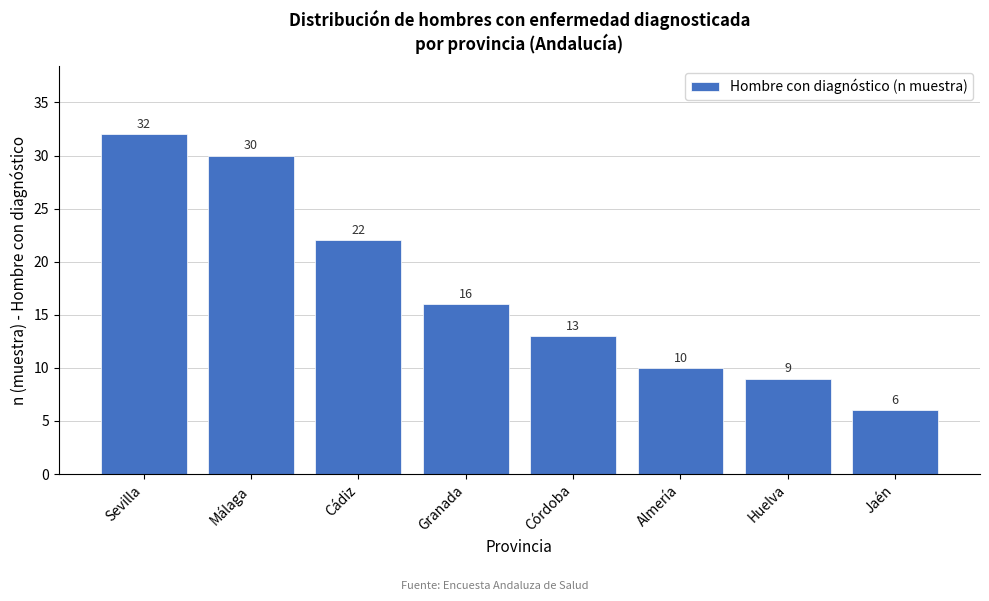

Reading left to right, list all the values displayed in this chart.

Sevilla=32	Málaga=30	Cádiz=22	Granada=16	Córdoba=13	Almería=10	Huelva=9	Jaén=6